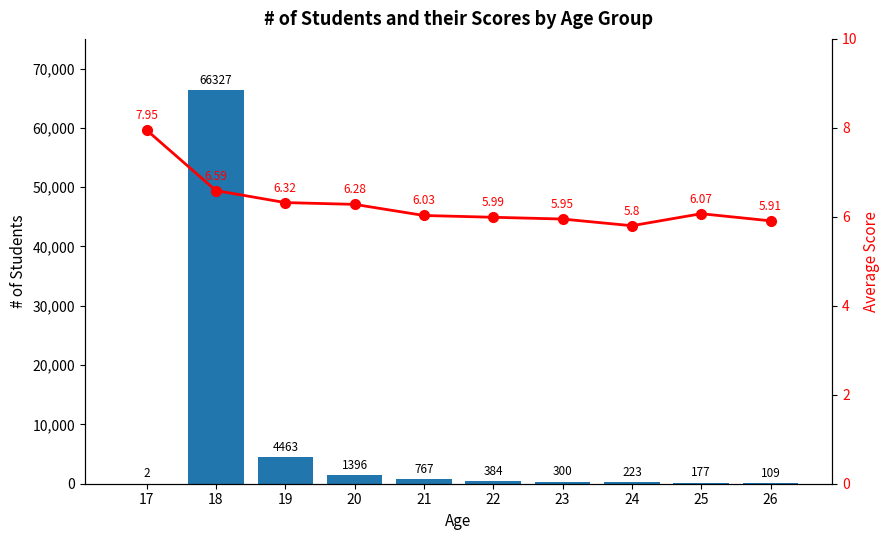

At which label does # of Students reach its minimum?

17